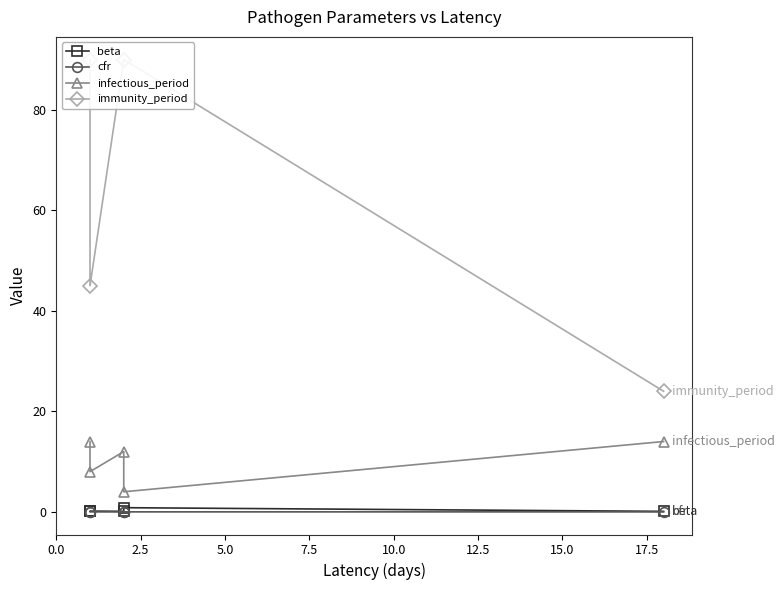

The value of immunity_period at 2.5 is 73.4. True or false?

False